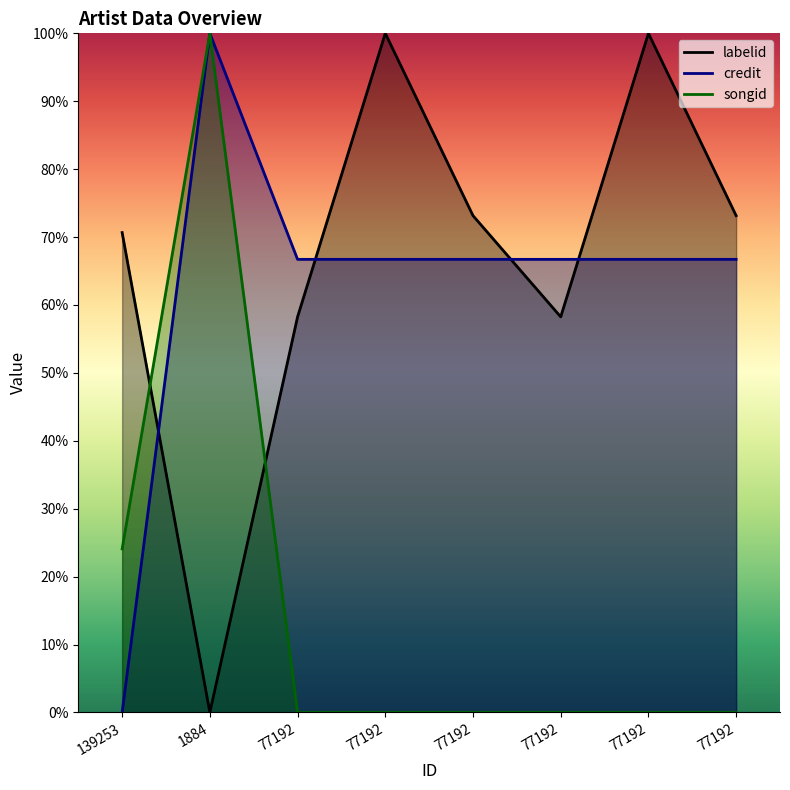

At 77192, list the series in order from largest to smallest.

credit, labelid, songid